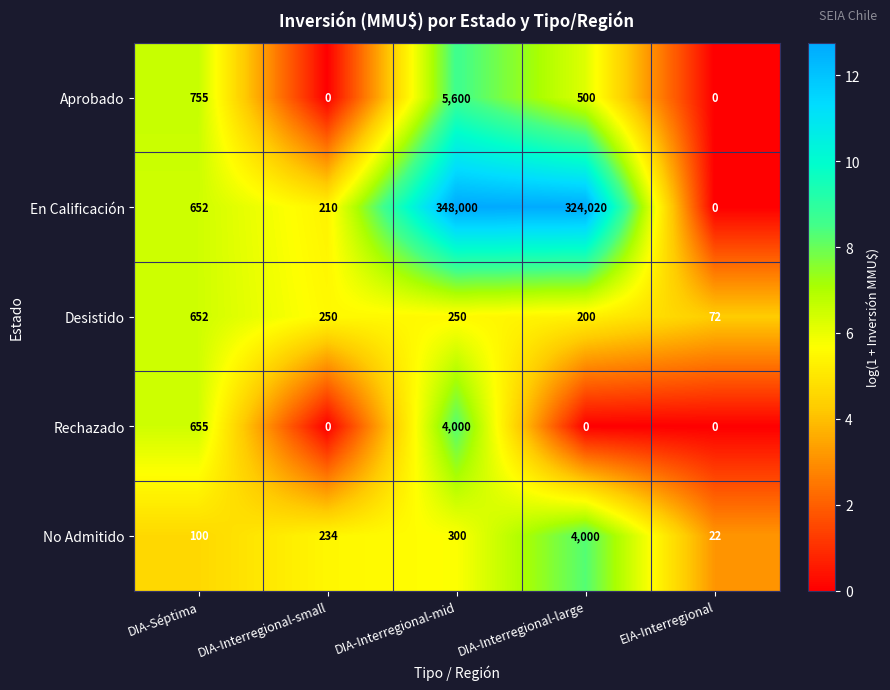

How many series are shown in this chart?

5